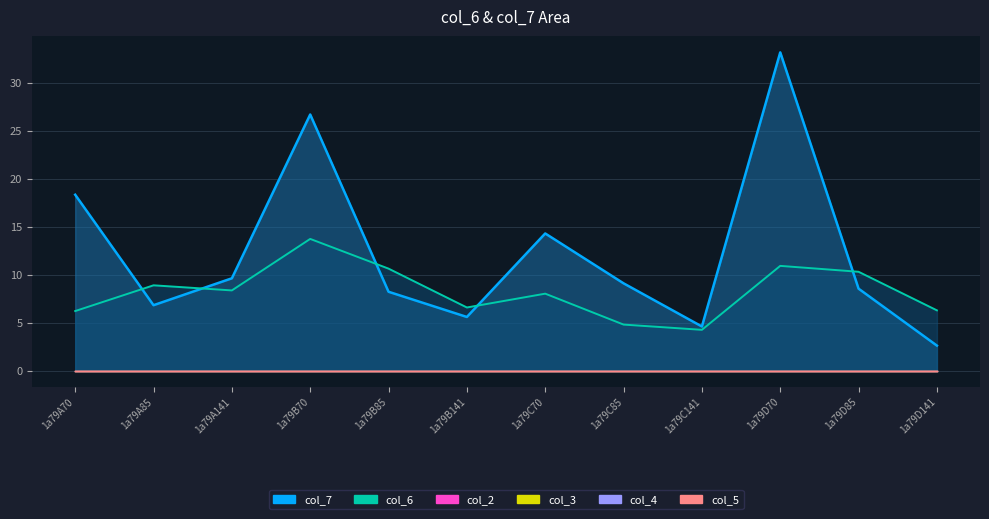

What is the label of the 9th point from the left?

1a79C141